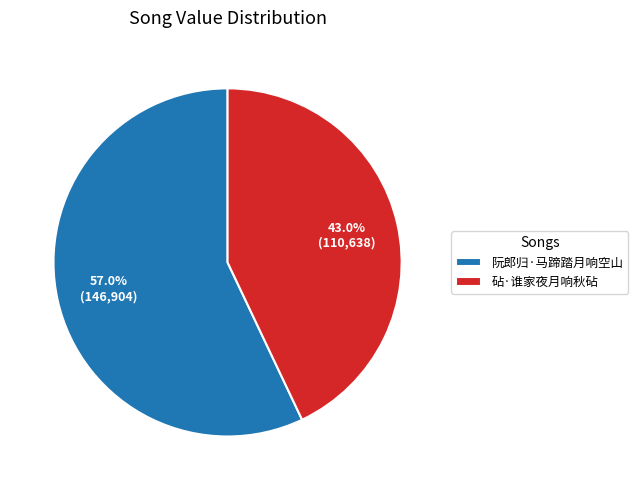

To the nearest percent, what is the average slice percentage?

50%